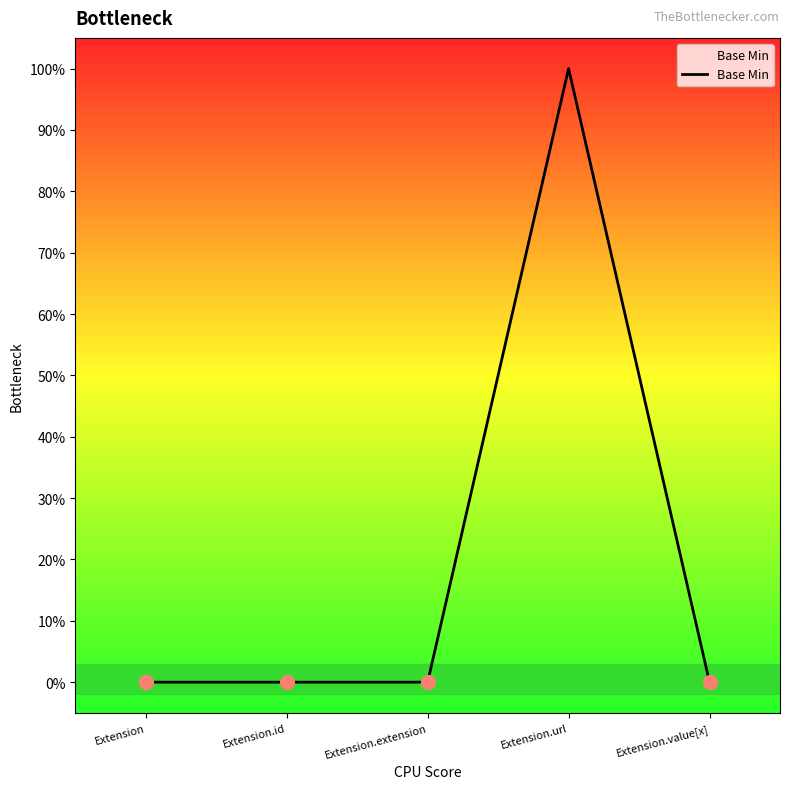

What is the change in value from Extension.extension to Extension.url?

+1